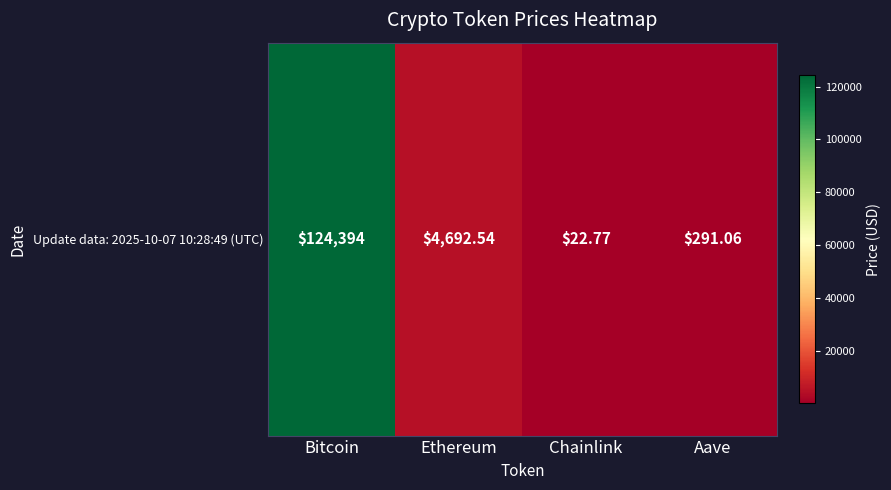

How many values exceed 4692?

2